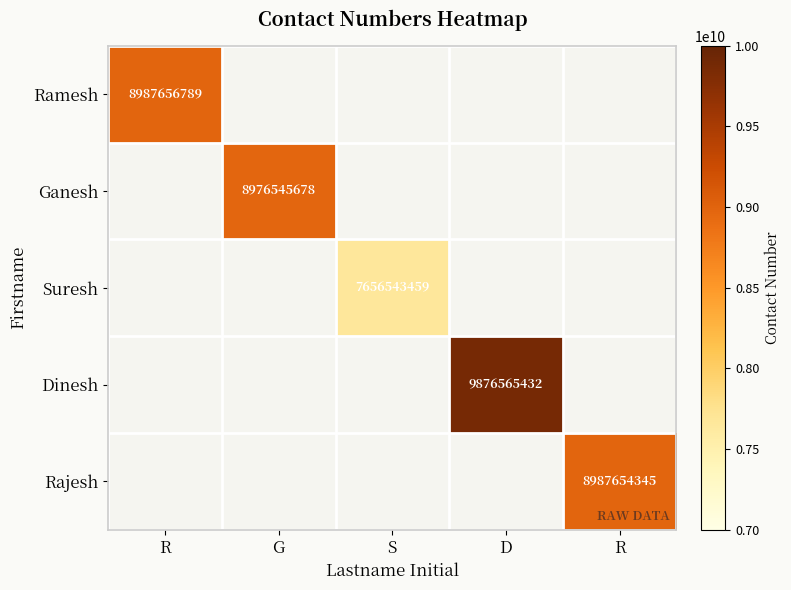

What is the maximum value for Ramesh?

8987656789.0